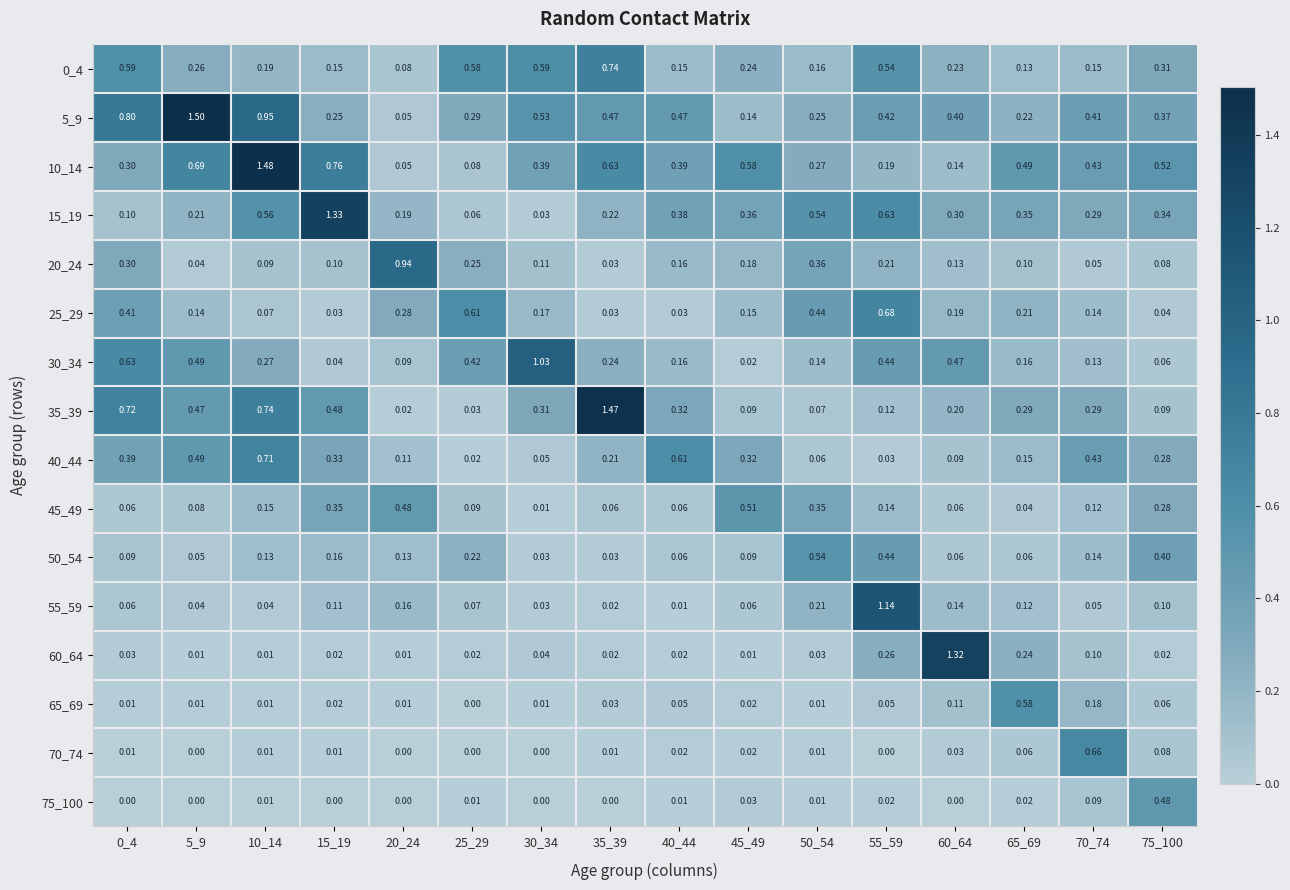

At 10_14, list the series in order from smallest to largest.

75_100, 65_69, 70_74, 60_64, 55_59, 25_29, 20_24, 50_54, 45_49, 0_4, 30_34, 15_19, 40_44, 35_39, 5_9, 10_14